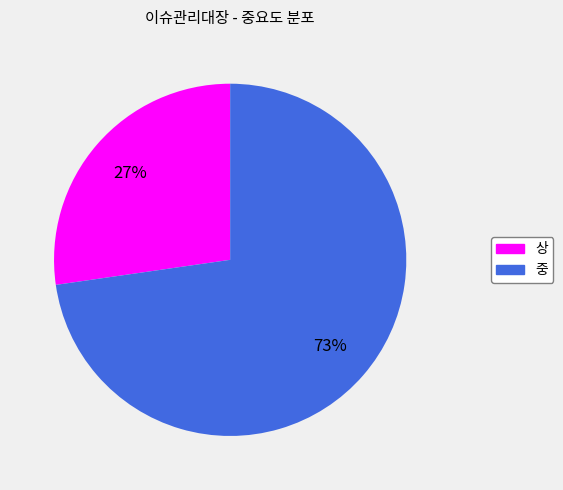

Count the number of slices in the pie.

2